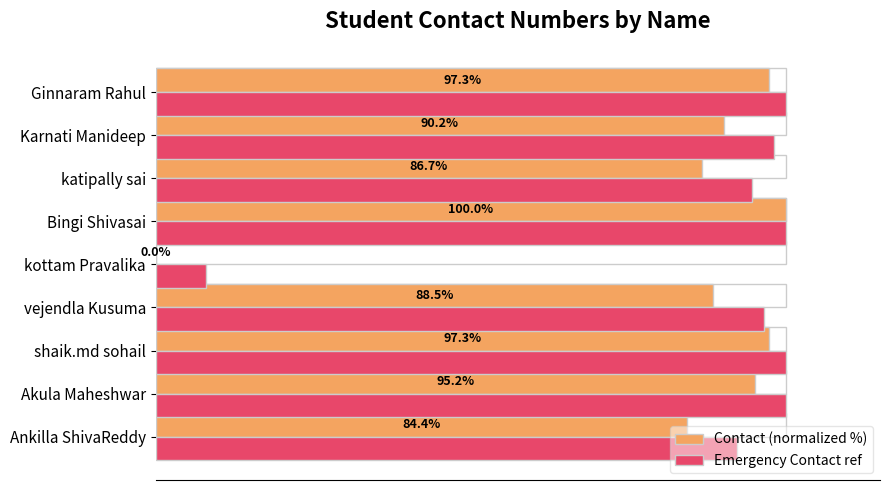

At how many categories does at least one series exceed 16?

8